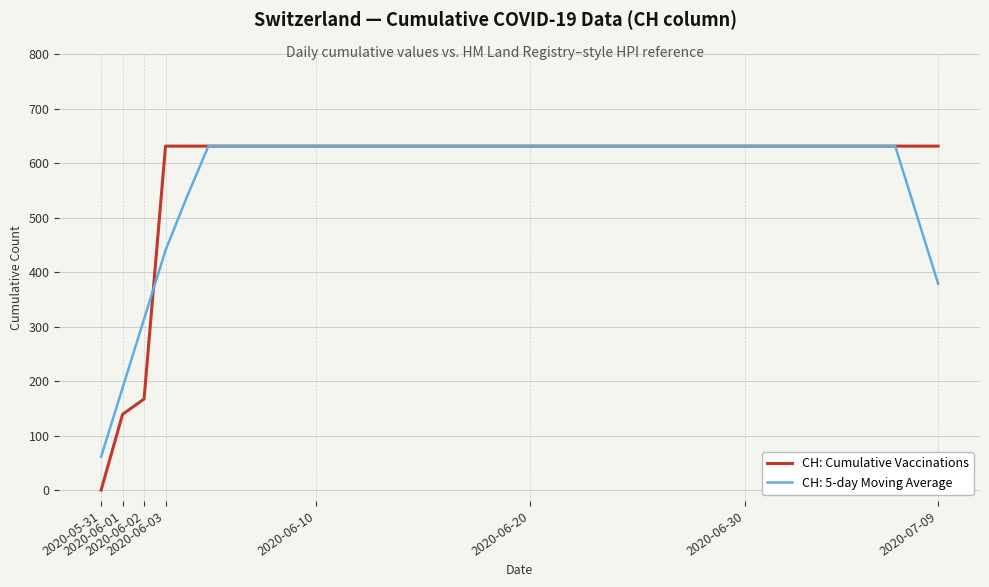

What is the greatest value displayed?

631.0